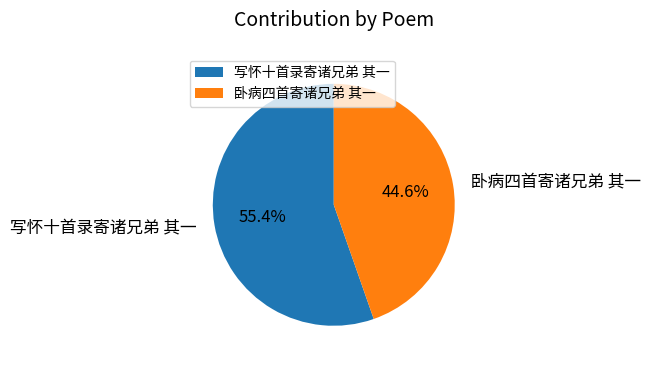

Rank the categories by value from lowest to highest.

卧病四首寄诸兄弟 其一, 写怀十首录寄诸兄弟 其一